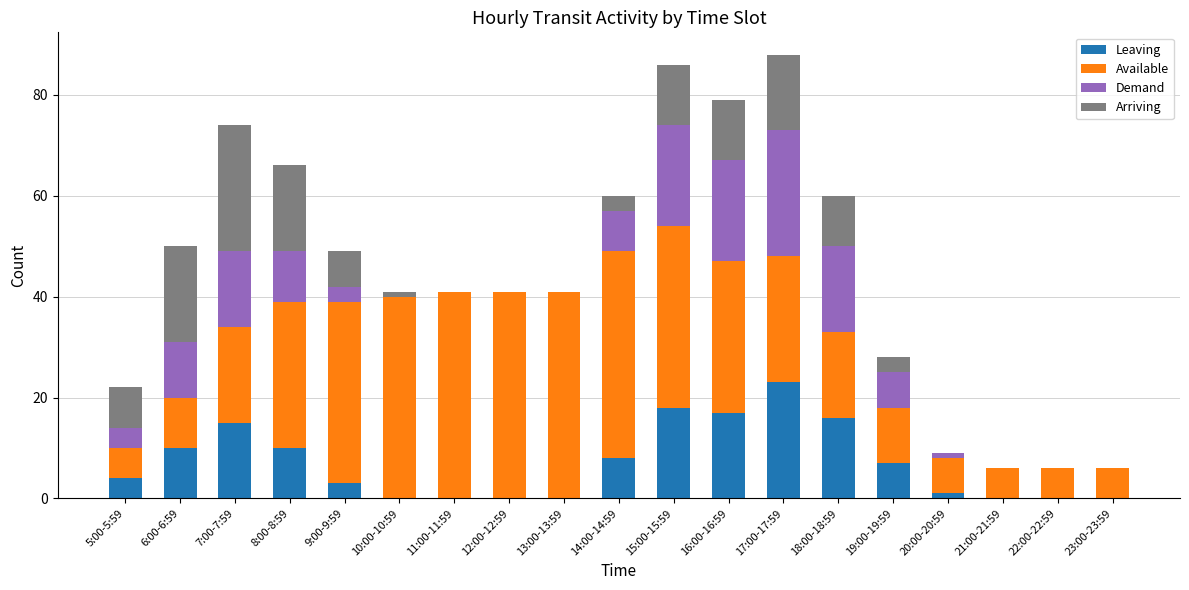

The Leaving series shows 0 at 23:00-23:59. True or false?

True